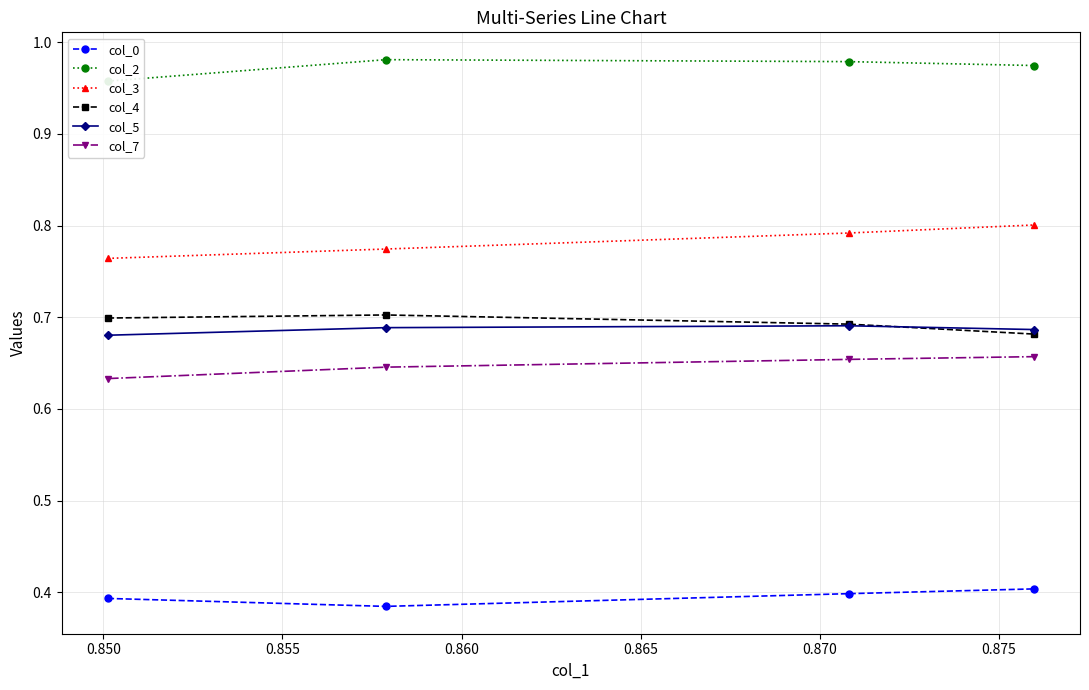

True or false: col_0 and col_3 intersect in this chart.

False